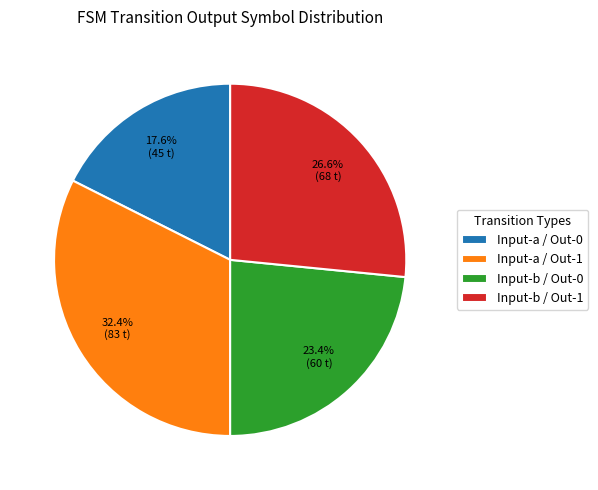

What percentage is NOT represented by Input-b / Out-0?

76.6%